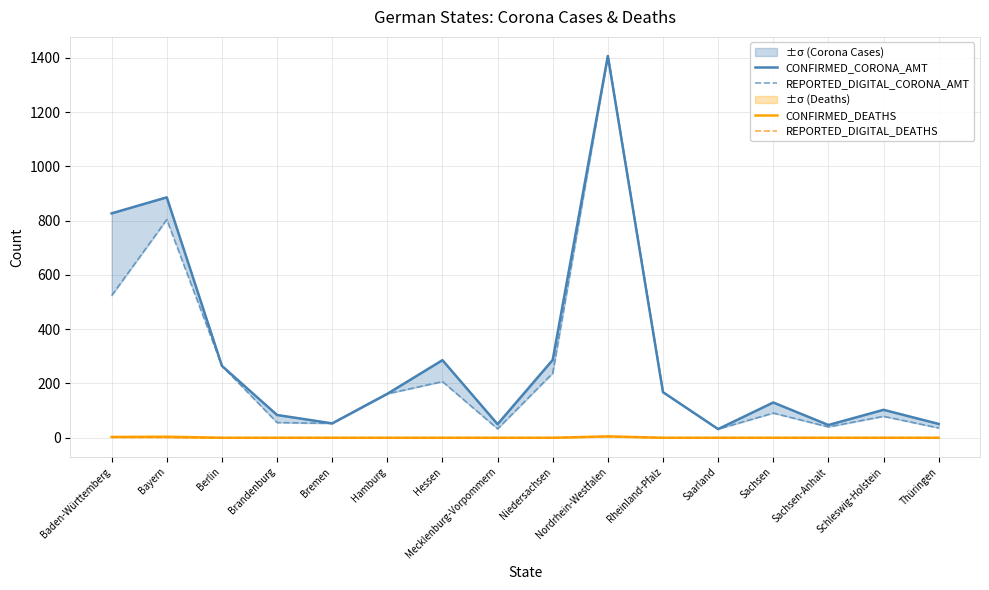

What is the label of the 8th point from the left?

Mecklenburg-Vorpommern